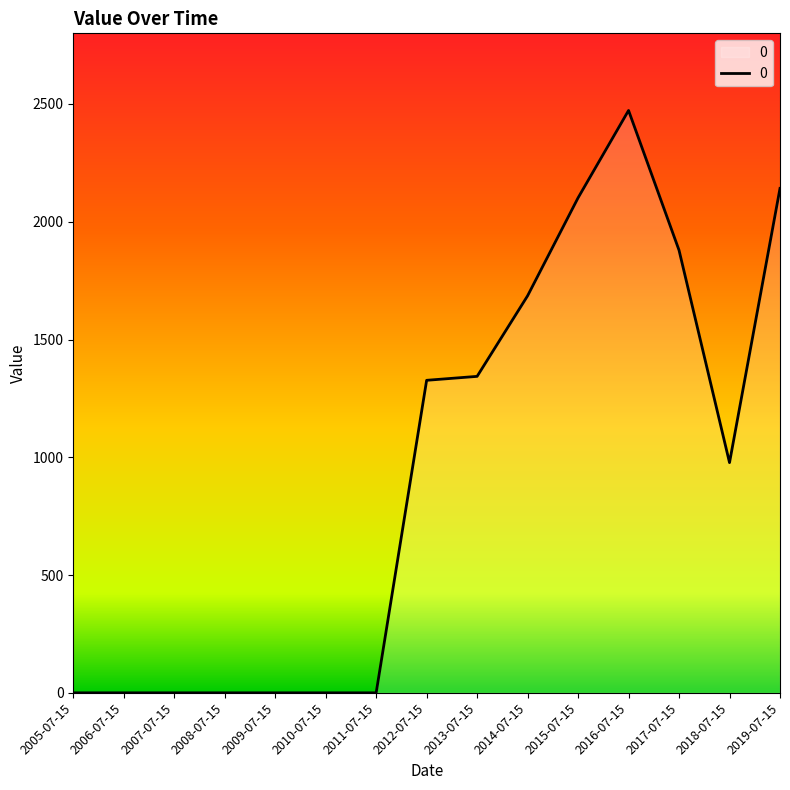

Which label corresponds to the largest value in the chart?

2016-07-15